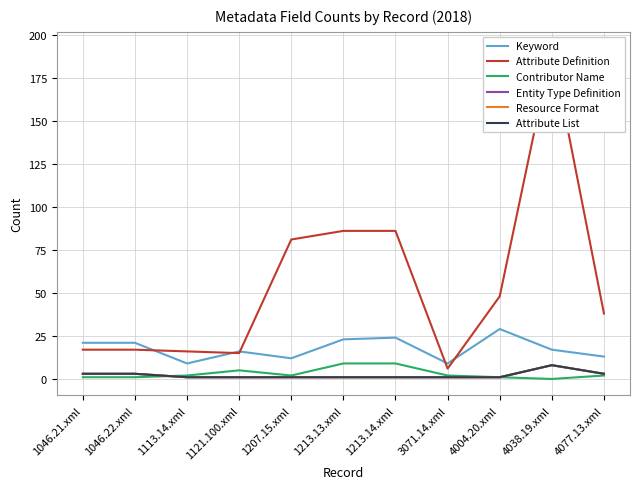

Which series changed the most between 1213.14.xml and 4004.20.xml?

Attribute Definition